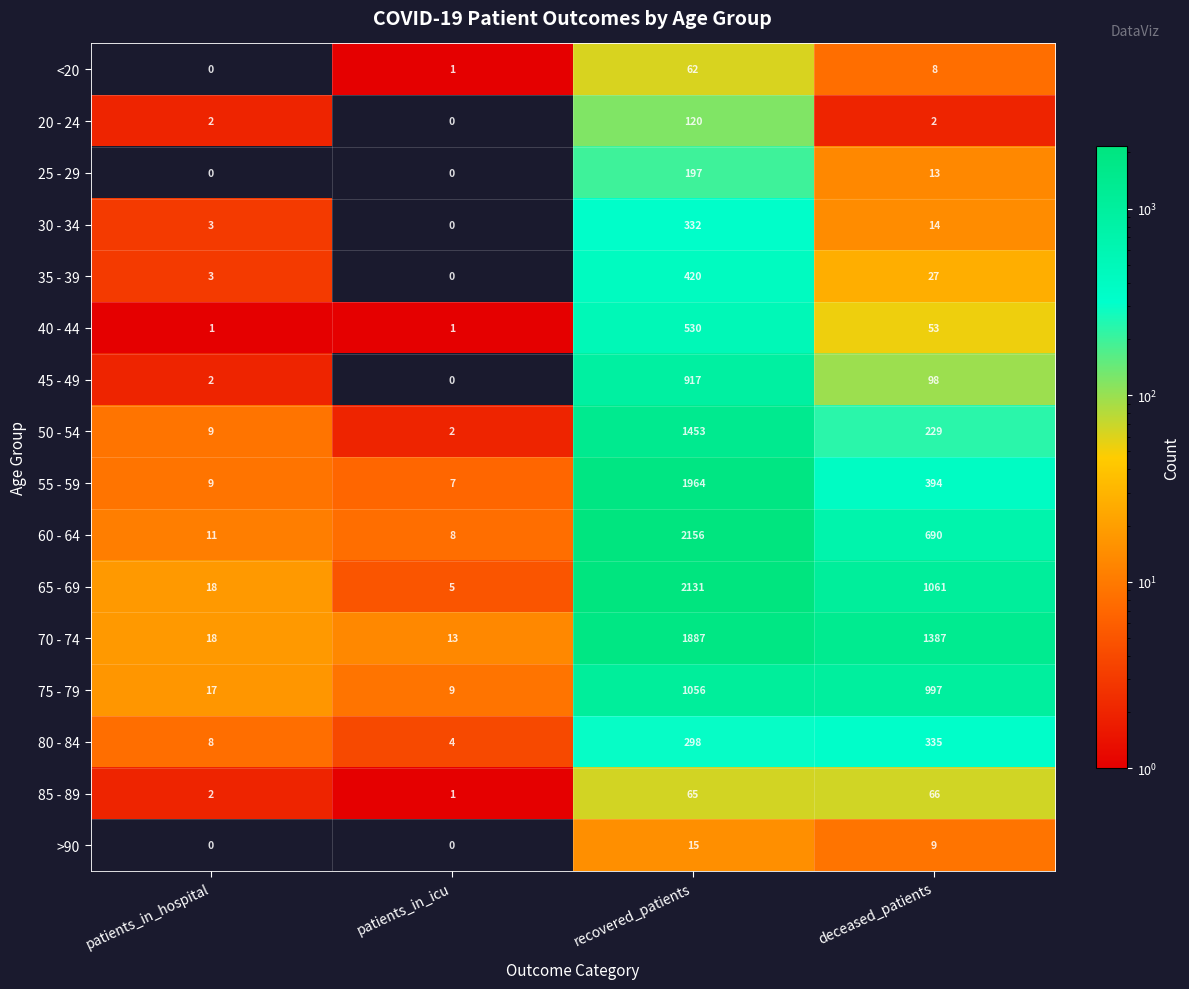

Is it true that 75 - 79 equals 283 at recovered_patients?

False